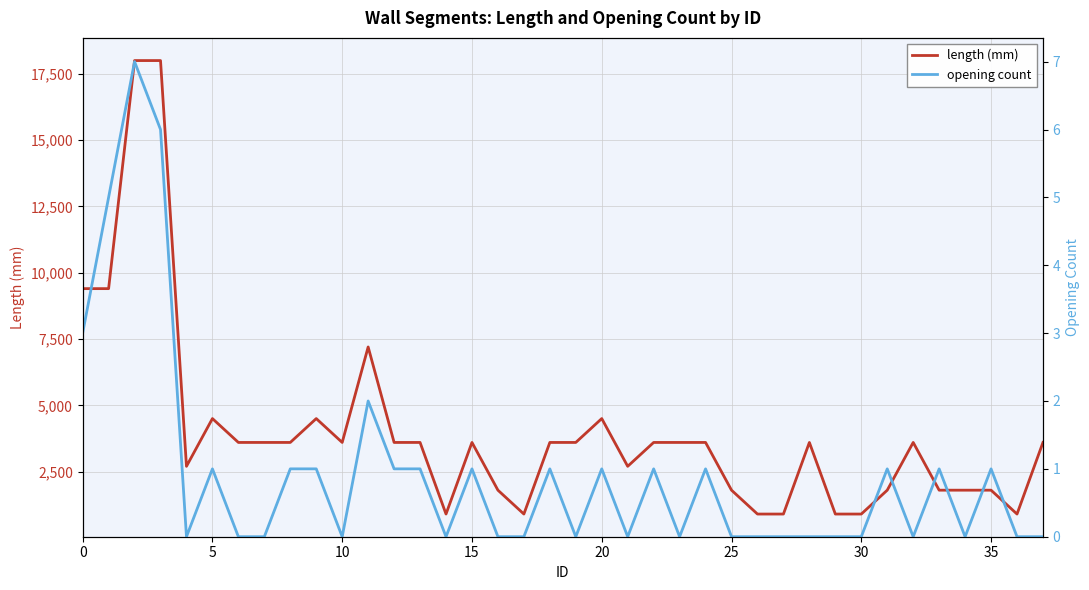

Rank the series by their maximum value, from lowest to highest.

opening count, length (mm)